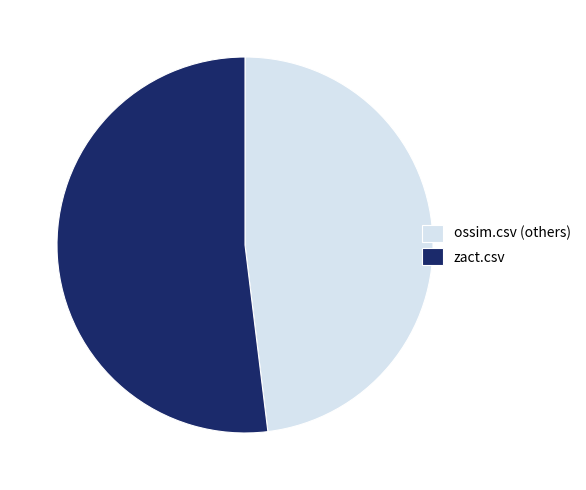

What is the ratio of the value at ossim.csv (others) to the value at zact.csv?

0.9